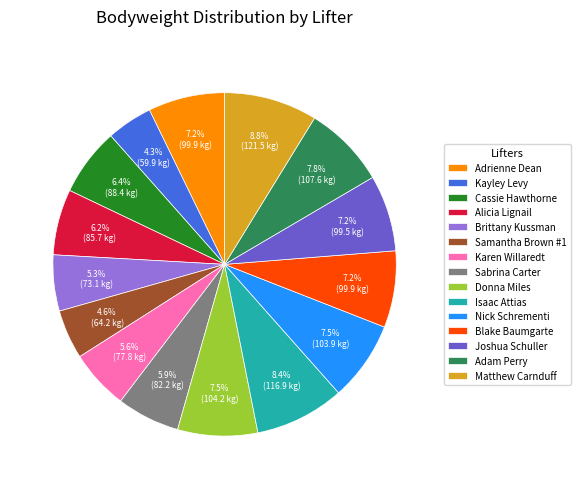

How many segments does this pie chart have?

15